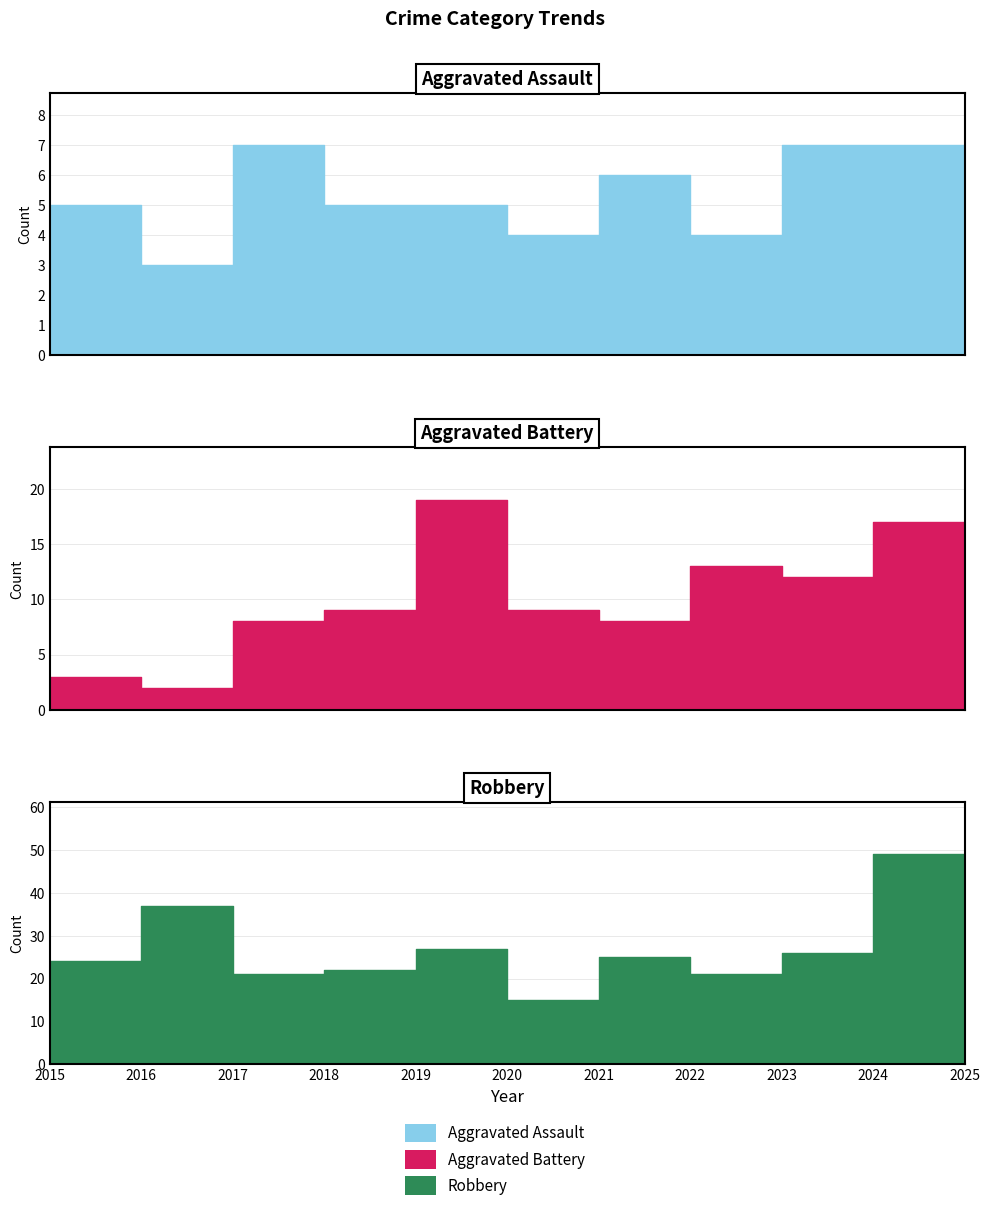

What is the value of the Robbery point at the 4th from the left?

22